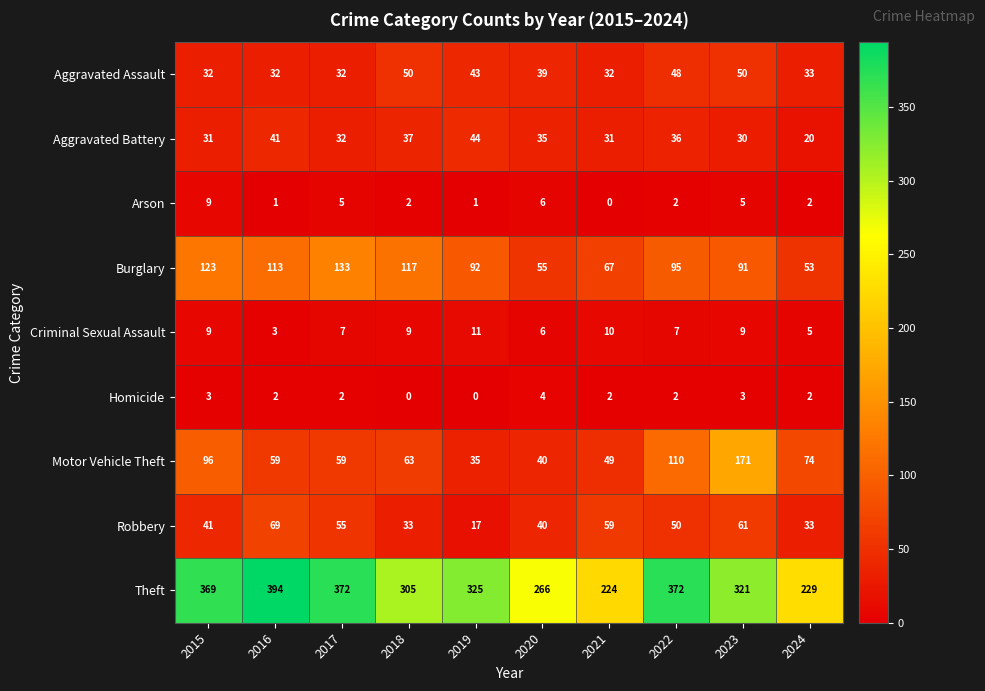

What is the spread (max minus min) of values at 2018?

305